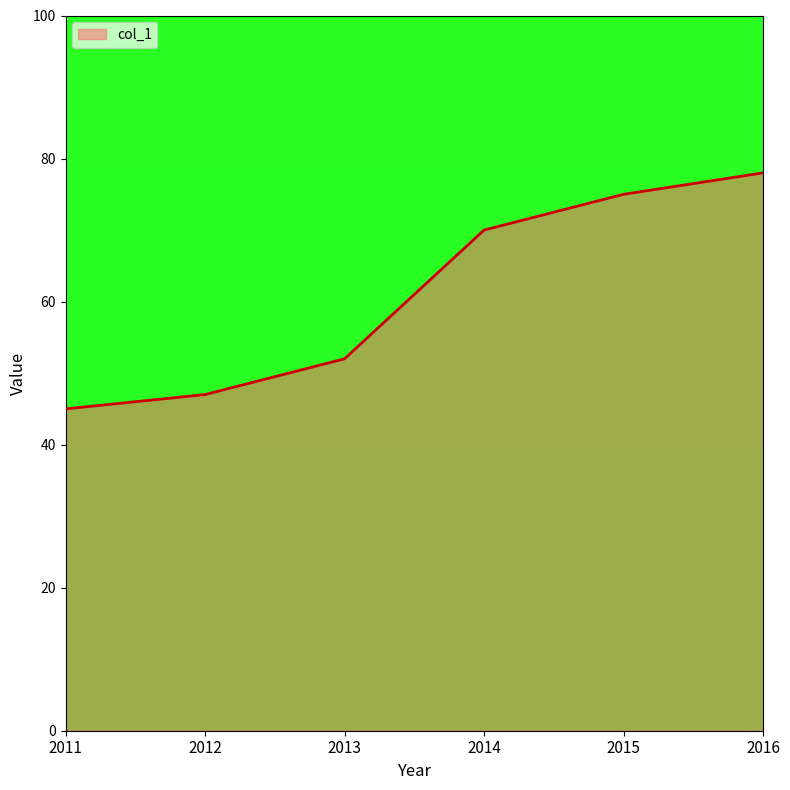

List the labels in order of value, largest first.

2016, 2015, 2014, 2013, 2012, 2011